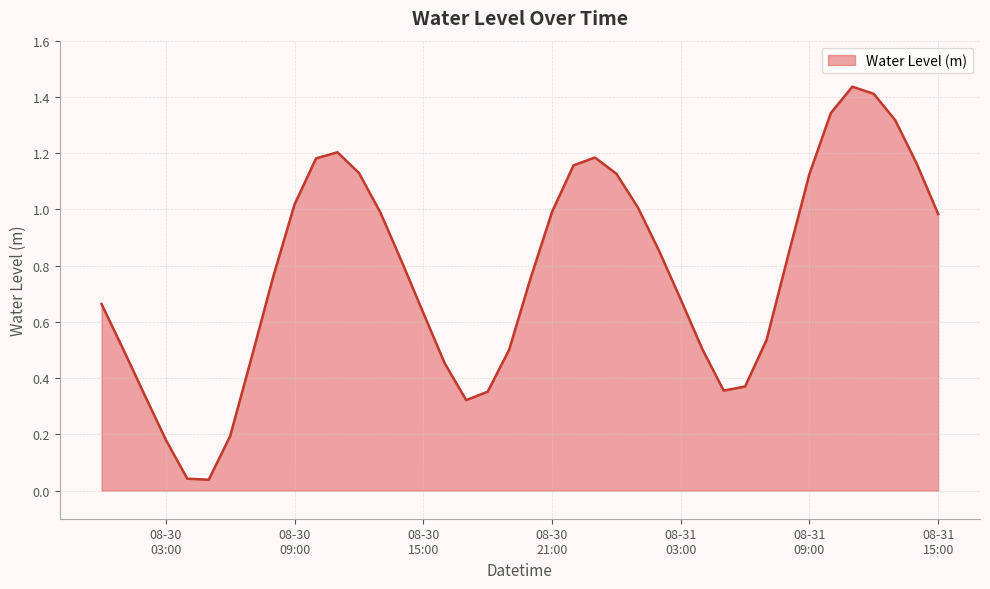

How many lines are shown in the chart?

1